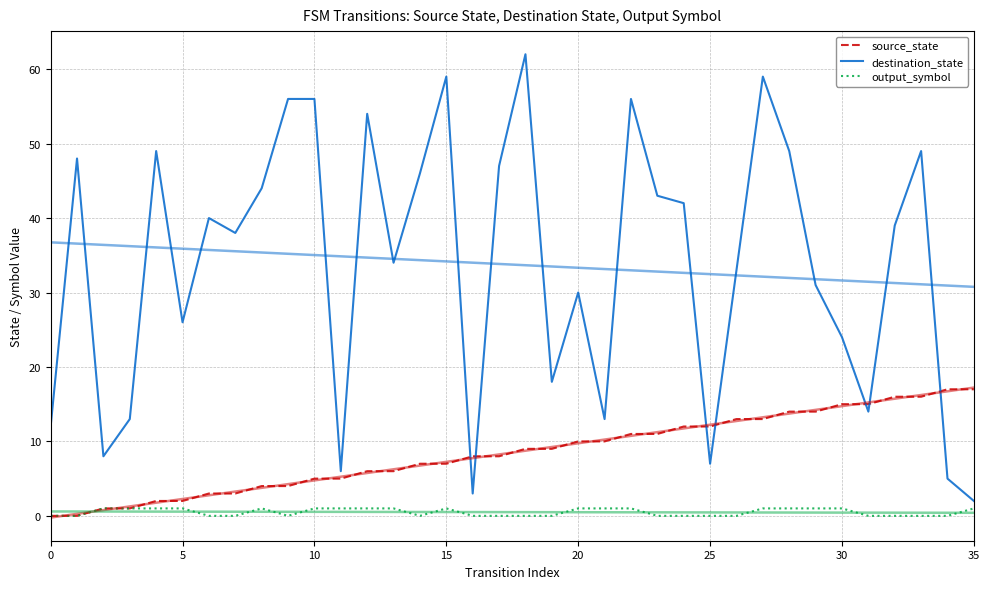

Reading left to right, extract all data points from this chart.

source_state: 0	0	1	1	2	2	3	3	4	4	5	5	6	6	7	7	8	8	9	9	10	10	11	11	12	12	13	13	14	14	15	15	16	16	17	17
destination_state: 12	48	8	13	49	26	40	38	44	56	56	6	54	34	46	59	3	47	62	18	30	13	56	43	42	7	33	59	49	31	24	14	39	49	5	2
output_symbol: 0	0	1	1	1	1	0	0	1	0	1	1	1	1	0	1	0	0	0	0	1	1	1	0	0	0	0	1	1	1	1	0	0	0	0	1